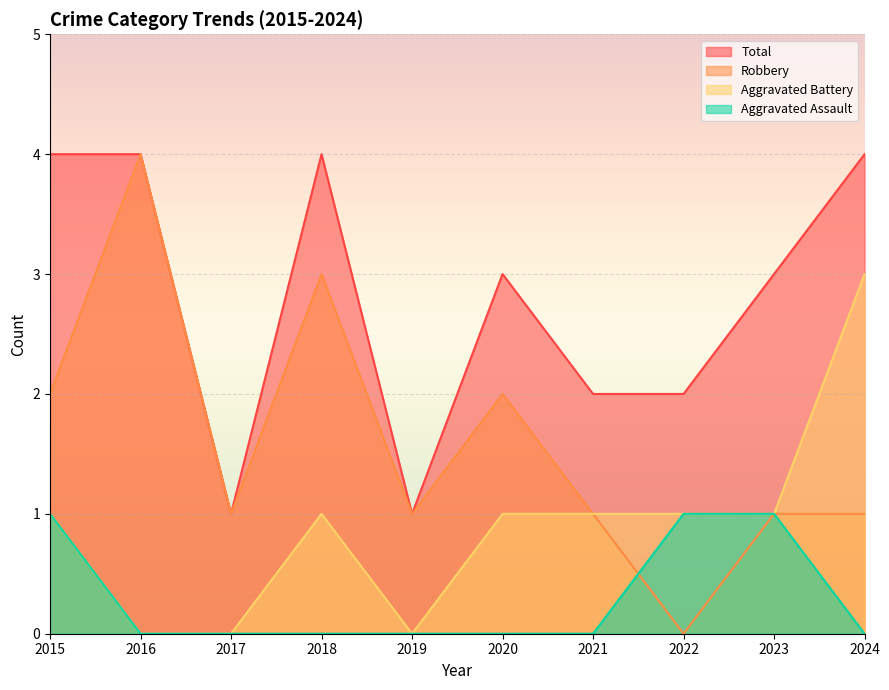

At which label does Total first exceed 3?

2015